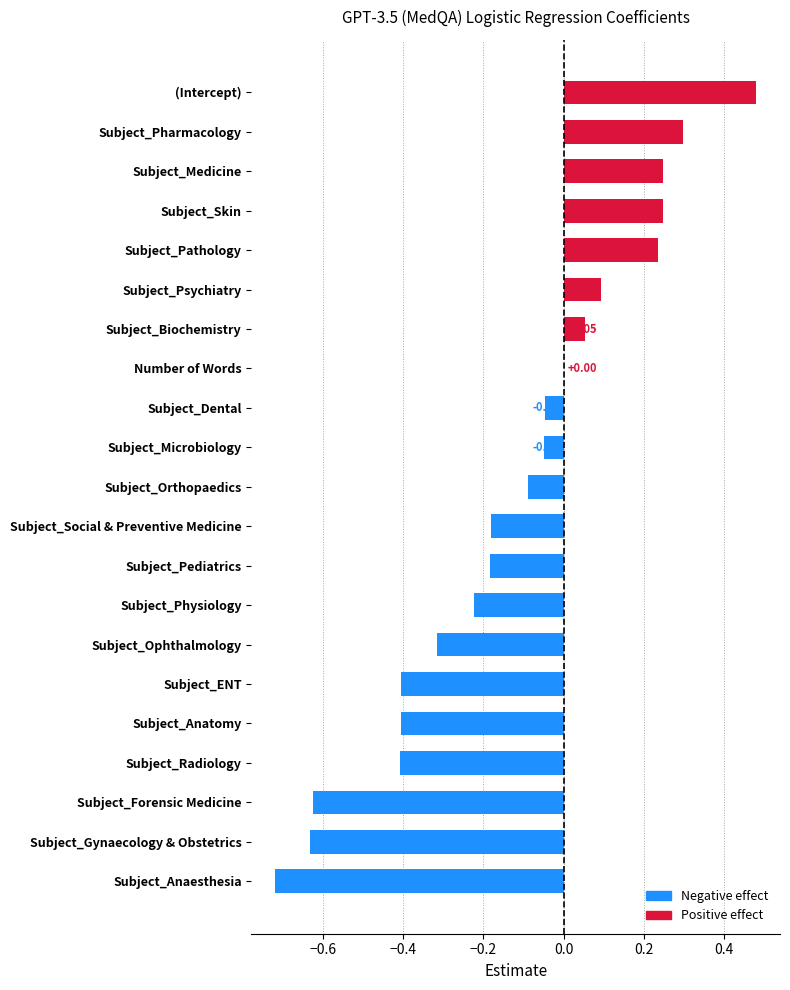

What is the sum of all values?

-2.6